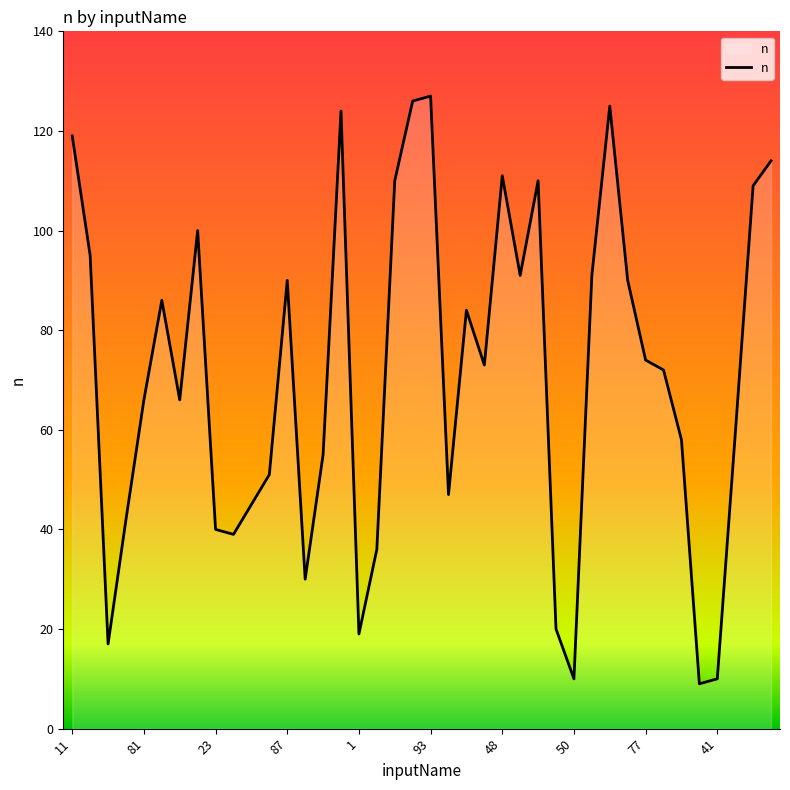

What is the smallest value displayed?

9